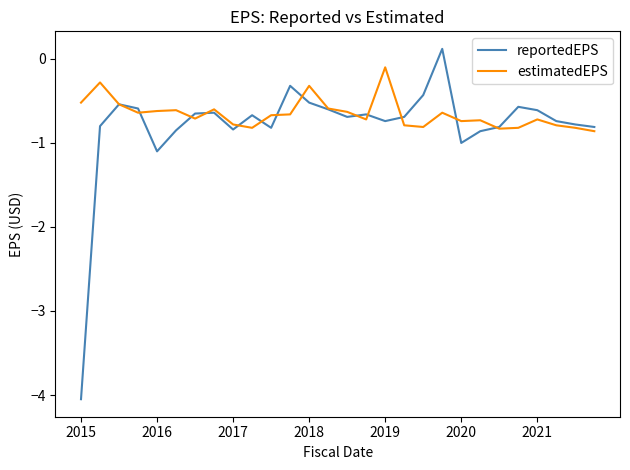

Which series ends up on top after the final intersection of estimatedEPS and reportedEPS?

reportedEPS